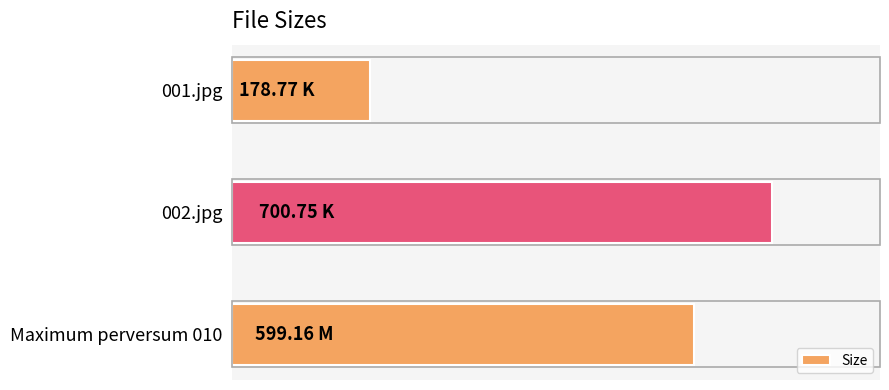

Count the number of values greater than 599.

2